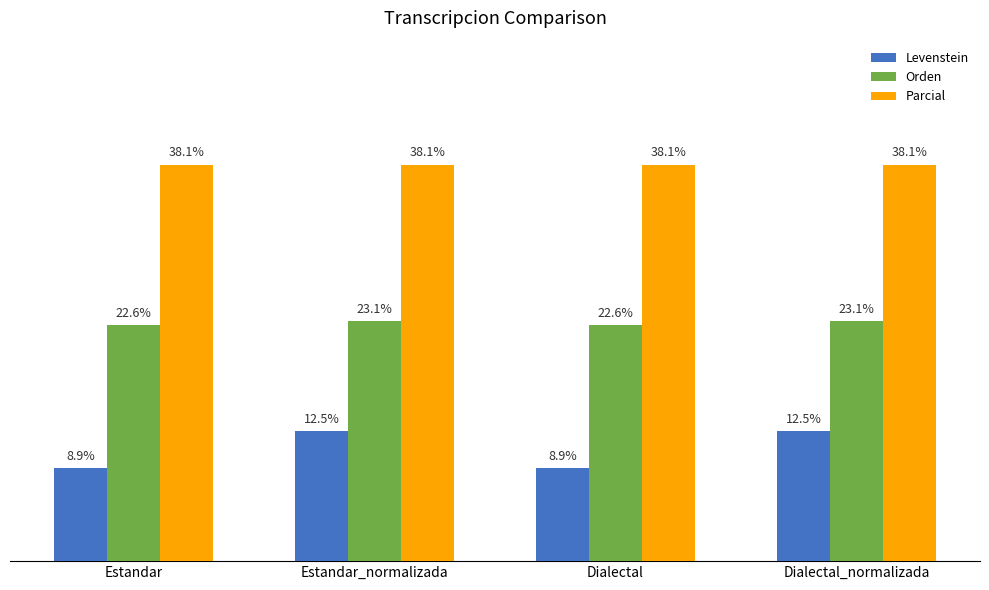

Where does the Orden series first go above 23?

Estandar_normalizada